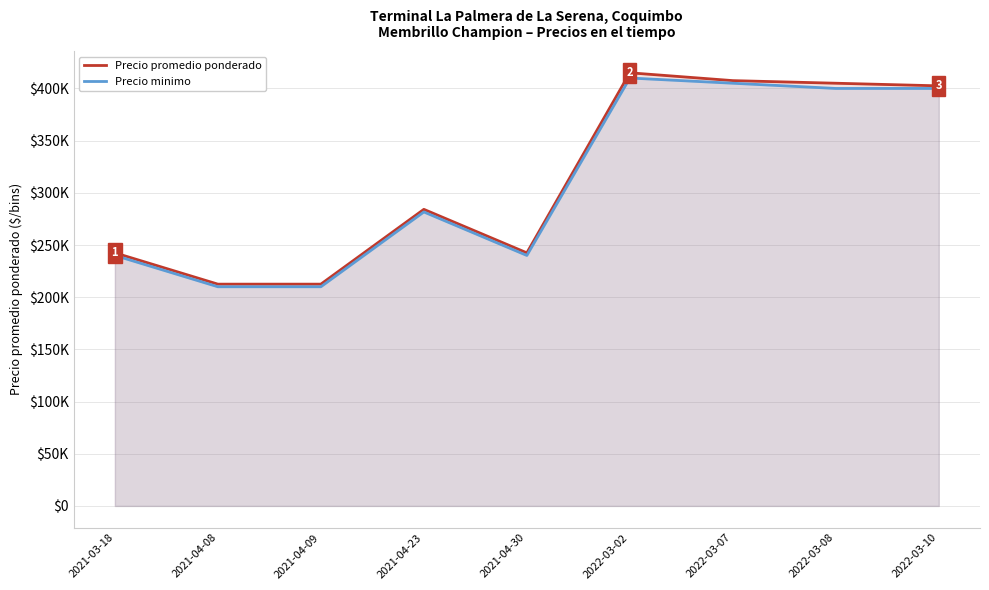

Which has a higher value, 2021-04-30 or 2021-04-08?

2021-04-30